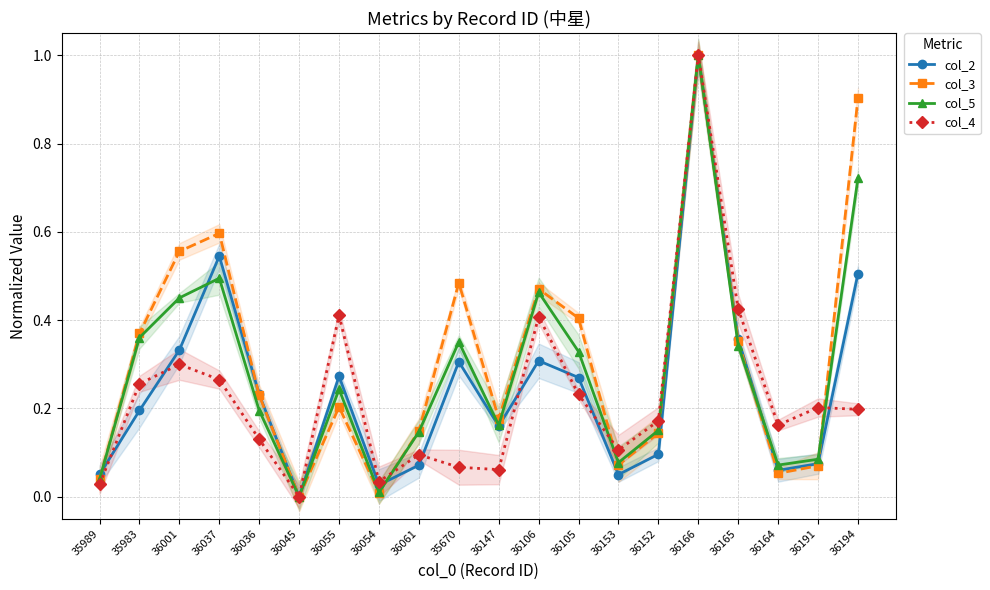

How many interior local valleys does the col_4 series have?

5